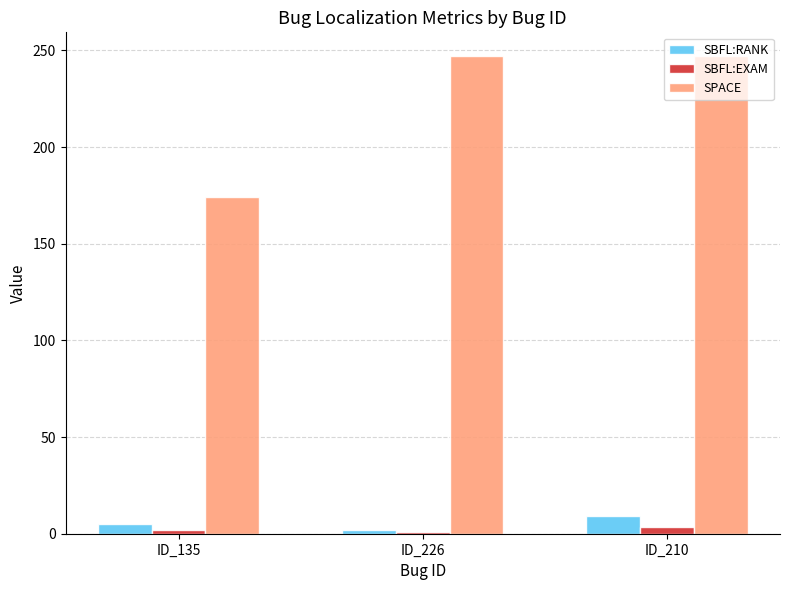

How many bars are there in total?

9